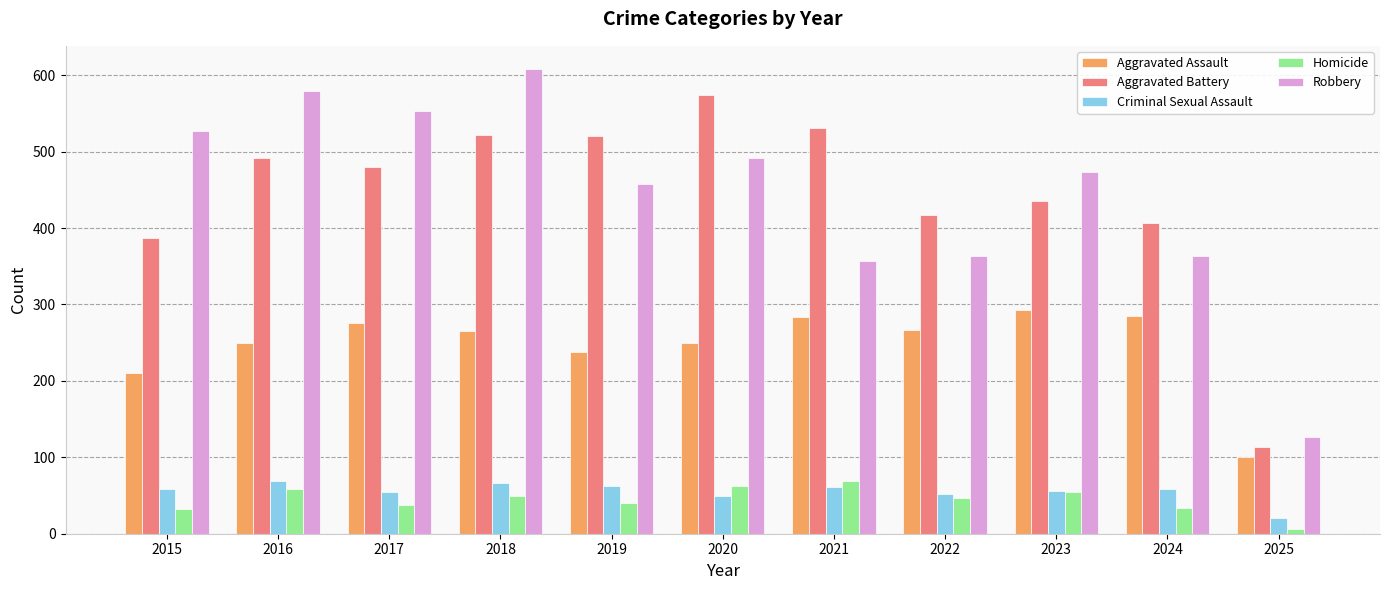

At which category does the chart reach its minimum across all series?

2025